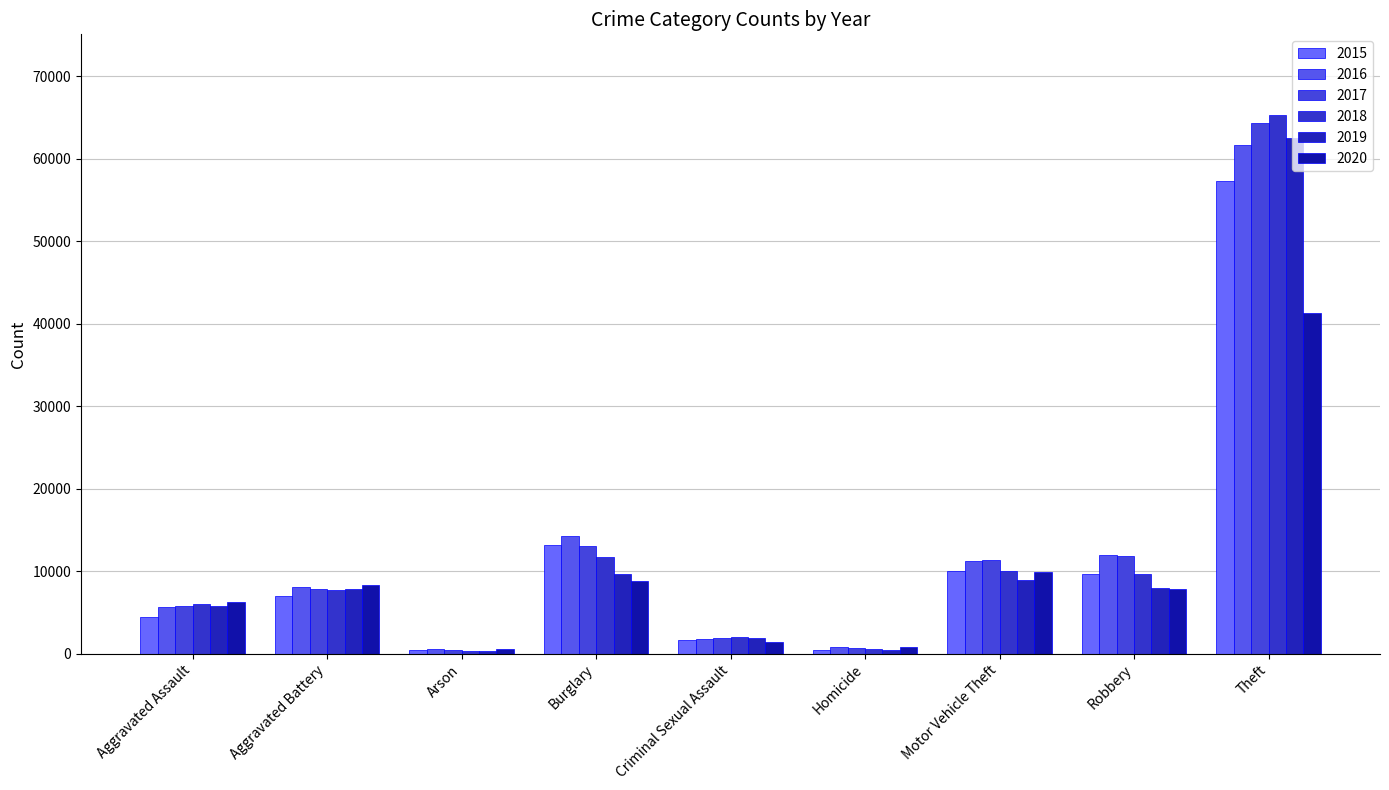

How many bars are there in total?

54